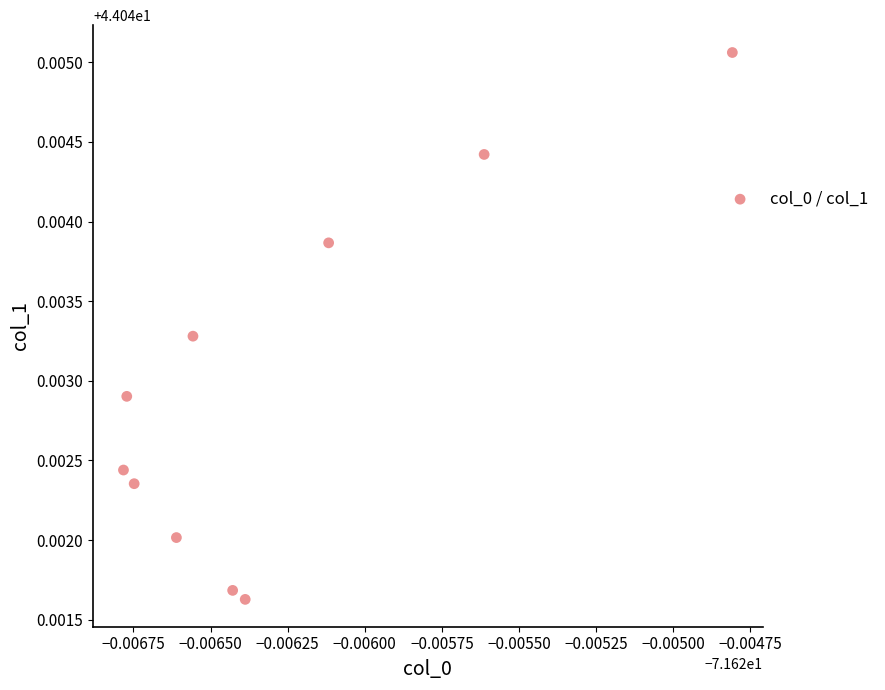

What is the average X value?

-71.6